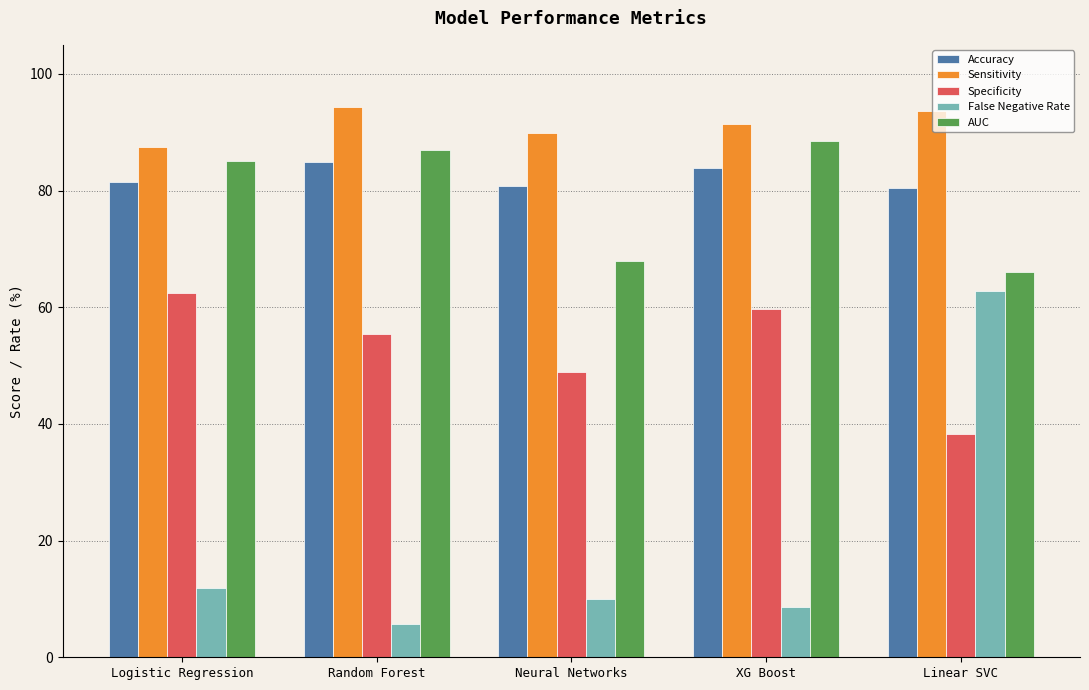

How many distinct data groups are displayed?

5